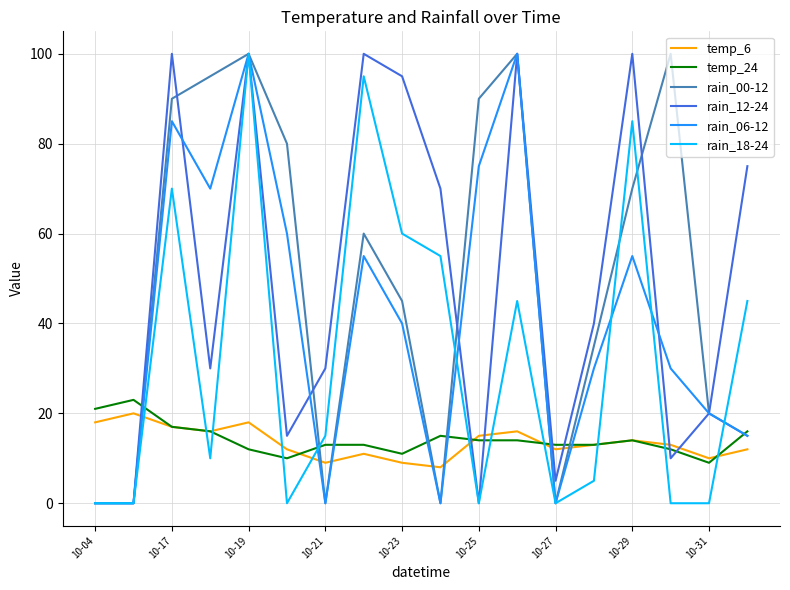

At which category does rain_00-12 reach its first local peak?

10-19